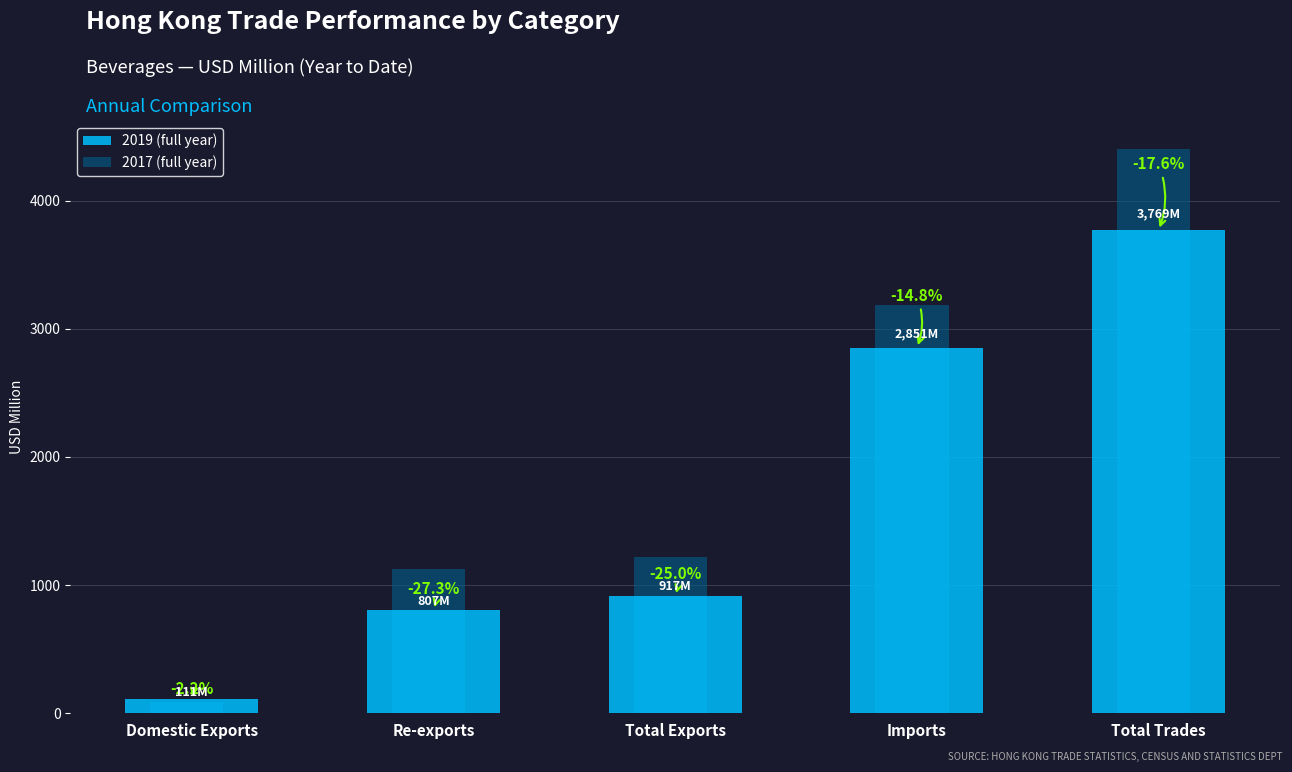

What are all the series names shown in the legend?

2019 (full year), 2017 (full year)